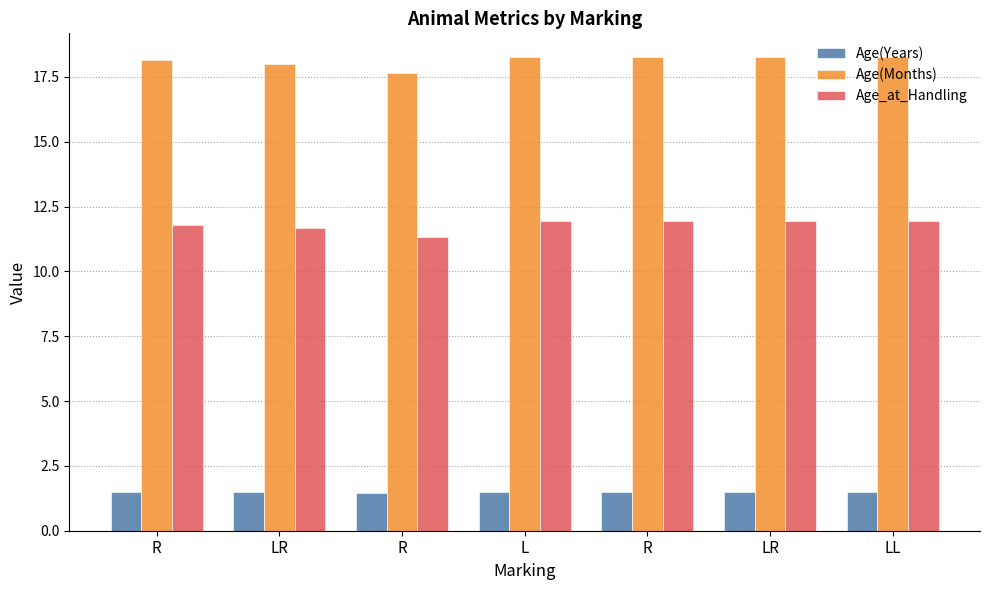

How many groups of bars are there?

7